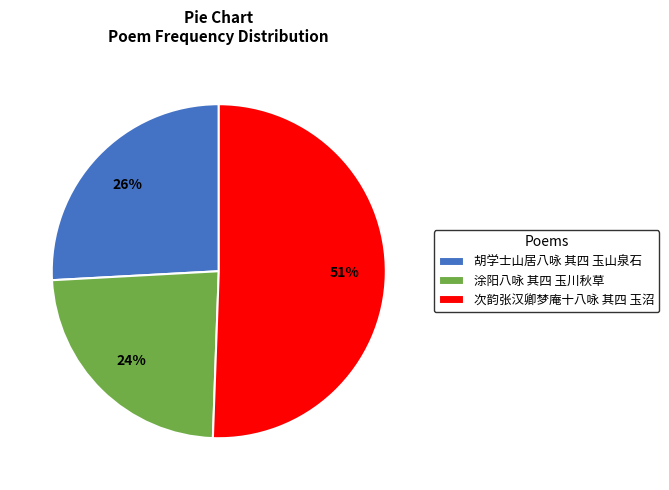

To the nearest percent, what is the difference between the largest and smallest slice percentages?

27%